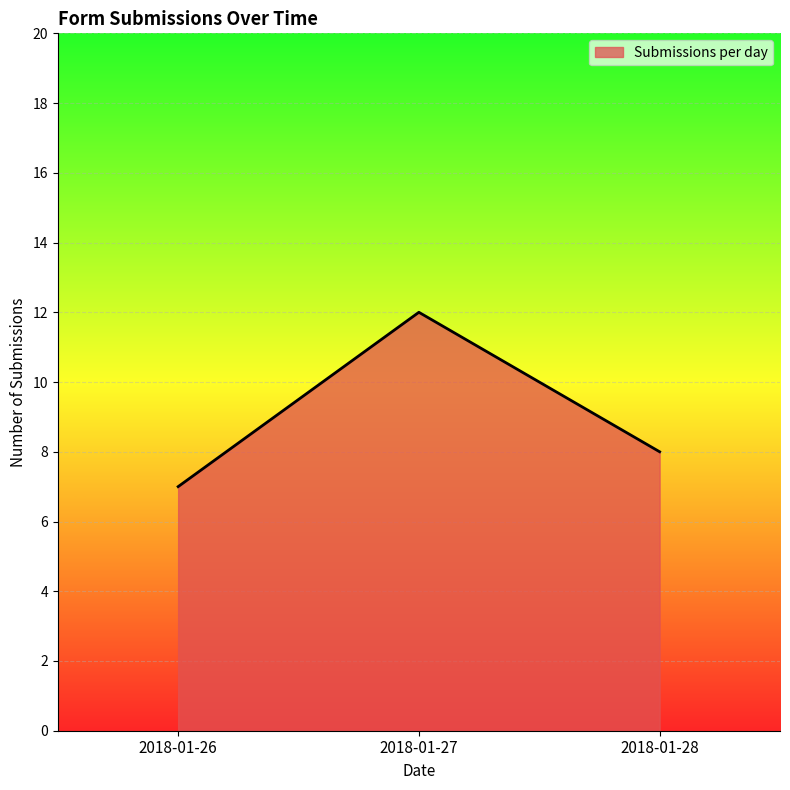

Where does the data first go above 8?

2018-01-27